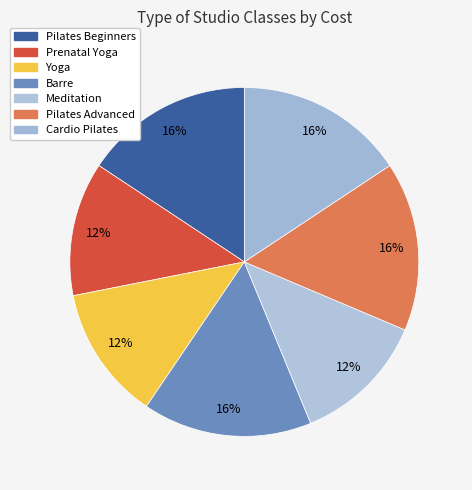

Combined, what portion of the pie is Prenatal Yoga and Barre?

28.1%